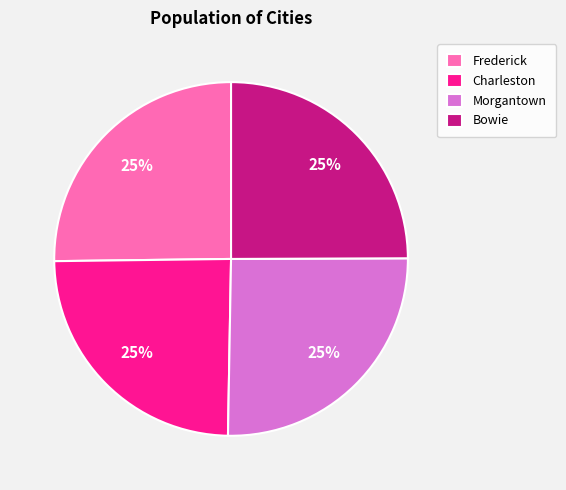

How many slices are in this pie chart?

4